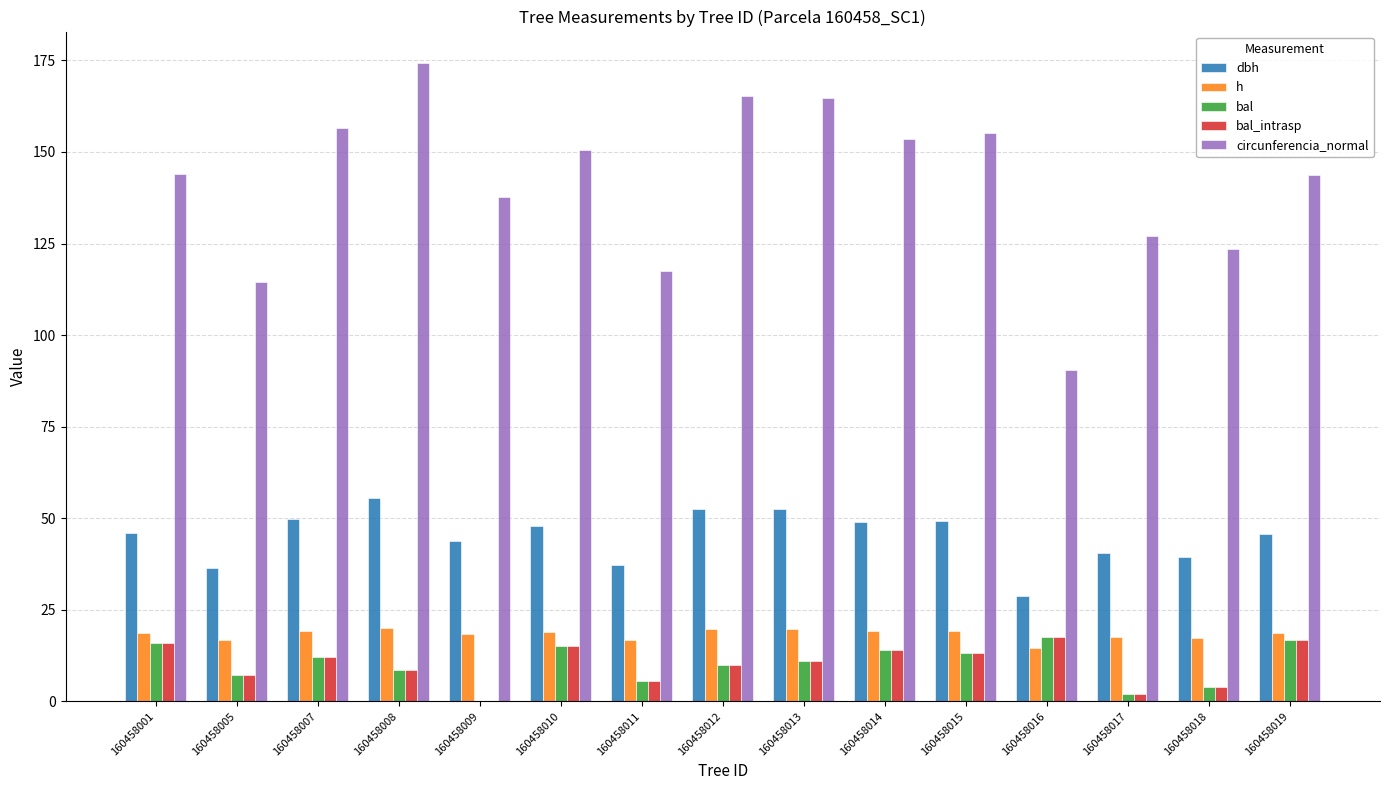

What is the total value across all series at 160458018?

188.1